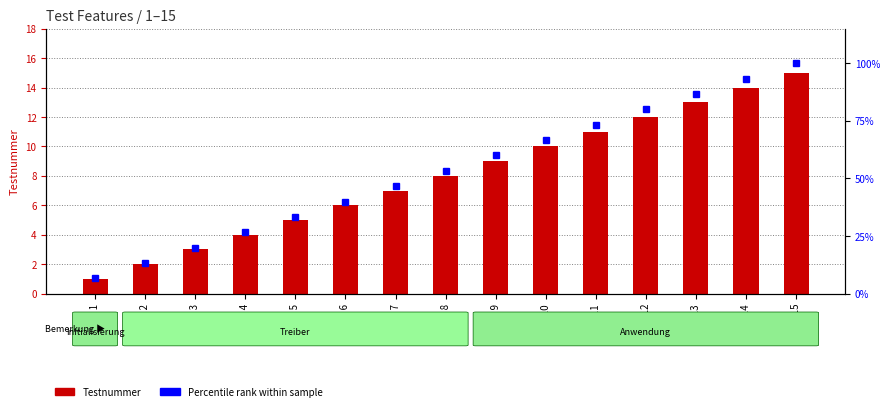

Which series changed the most between Test 6 and Test 8?

Percentile rank within sample